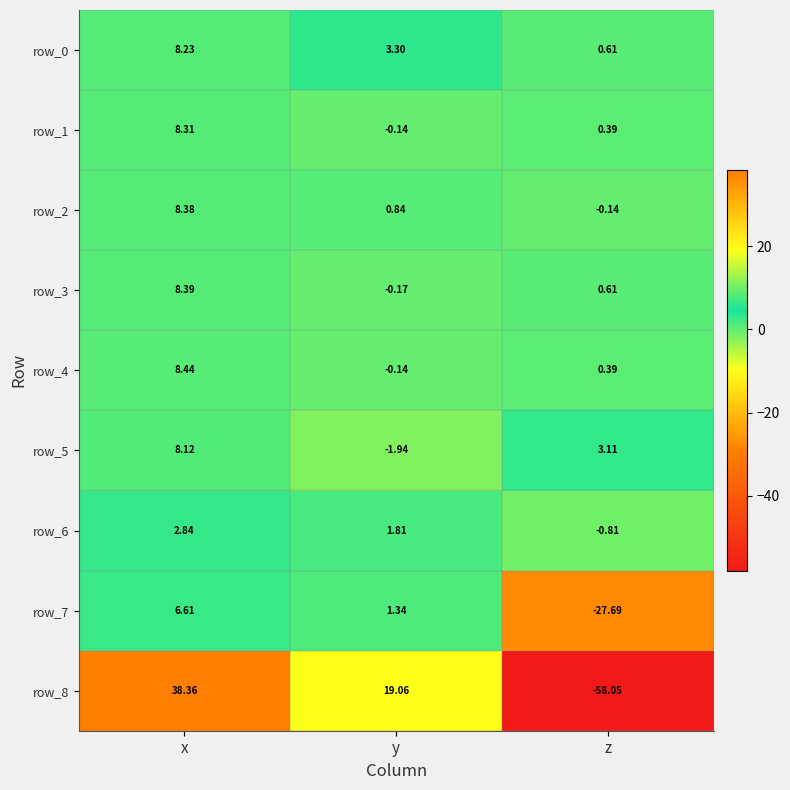

Rank the series by their maximum value, from highest to lowest.

row_8, row_4, row_3, row_2, row_1, row_0, row_5, row_7, row_6